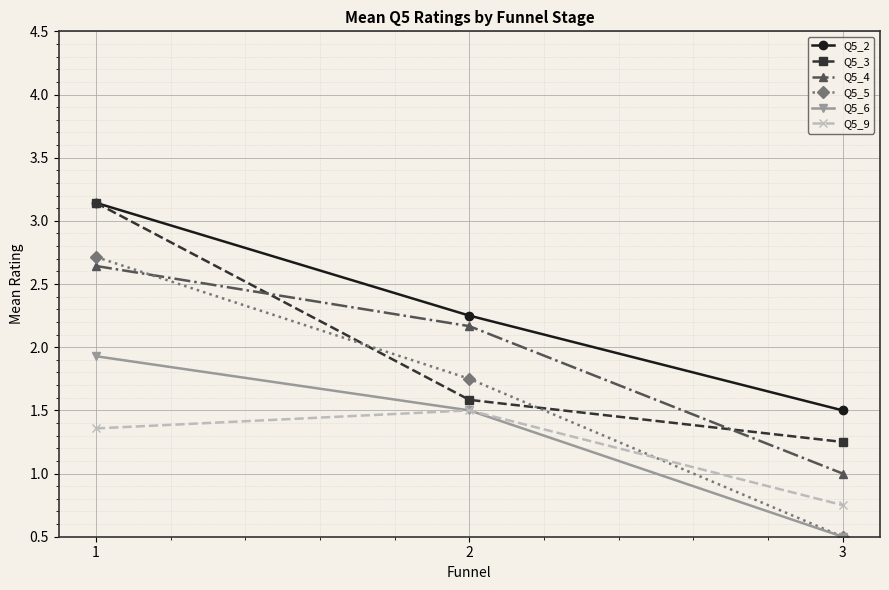

Count the Q5_4 values in the range 1 to 2.

1